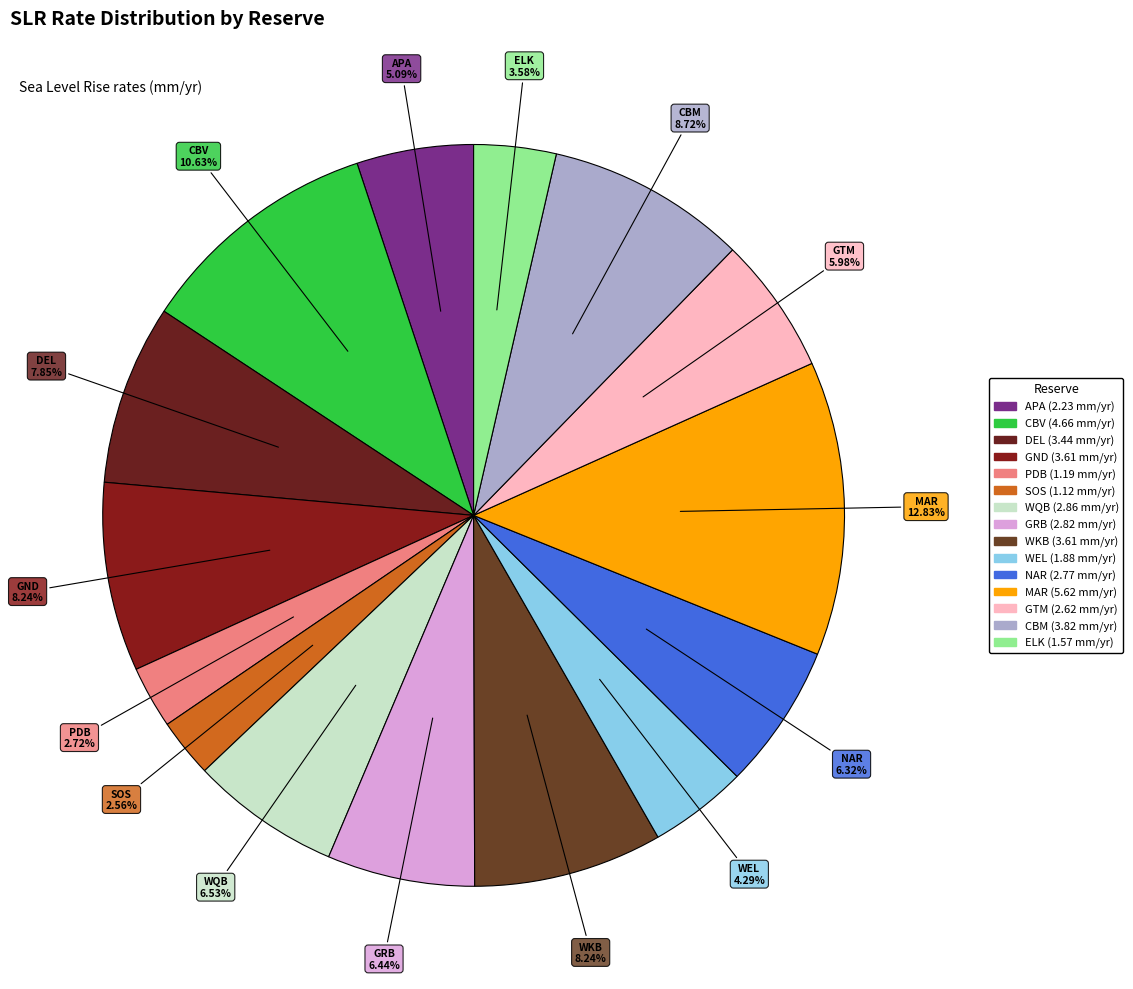

Is the sum of WKB and CBM greater than half?

No